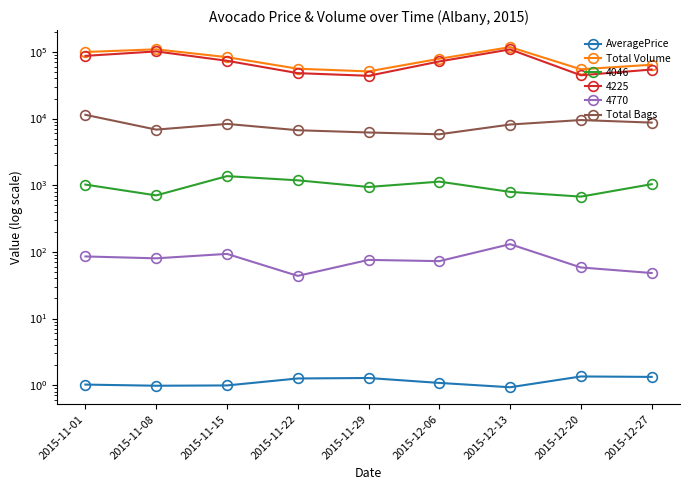

Rank the categories by Total Volume value from highest to lowest.

2015-12-13, 2015-11-08, 2015-11-01, 2015-11-15, 2015-12-06, 2015-12-27, 2015-11-22, 2015-12-20, 2015-11-29